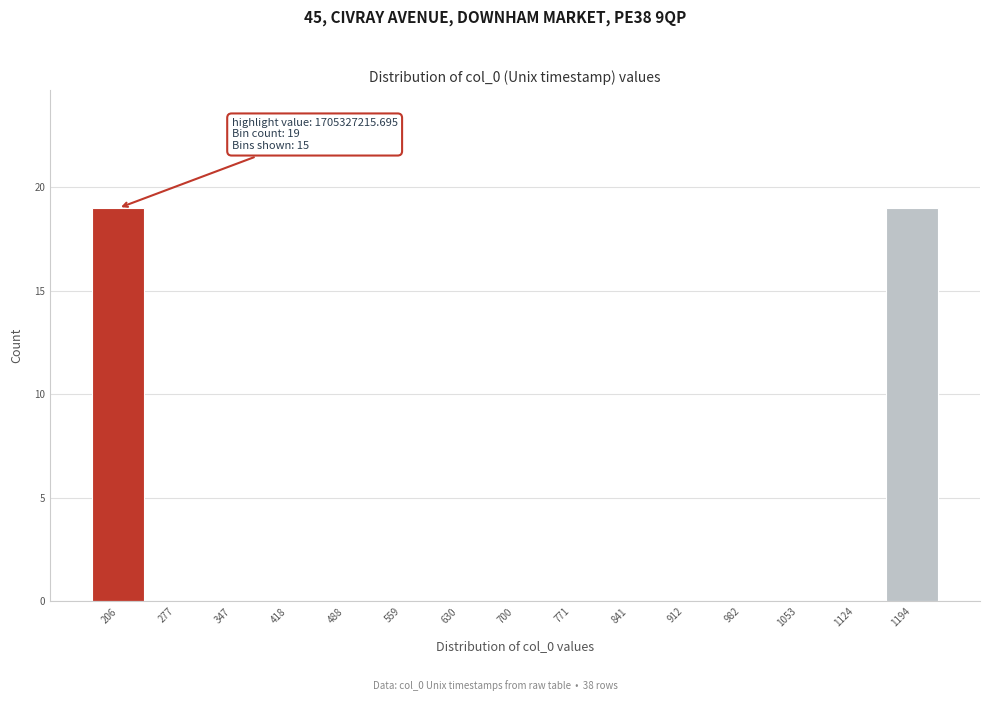

Reading left to right, list all the values displayed in this chart.

206=19	277=0	347=0	418=0	488=0	559=0	630=0	700=0	771=0	841=0	912=0	982=0	1053=0	1124=0	1194=19